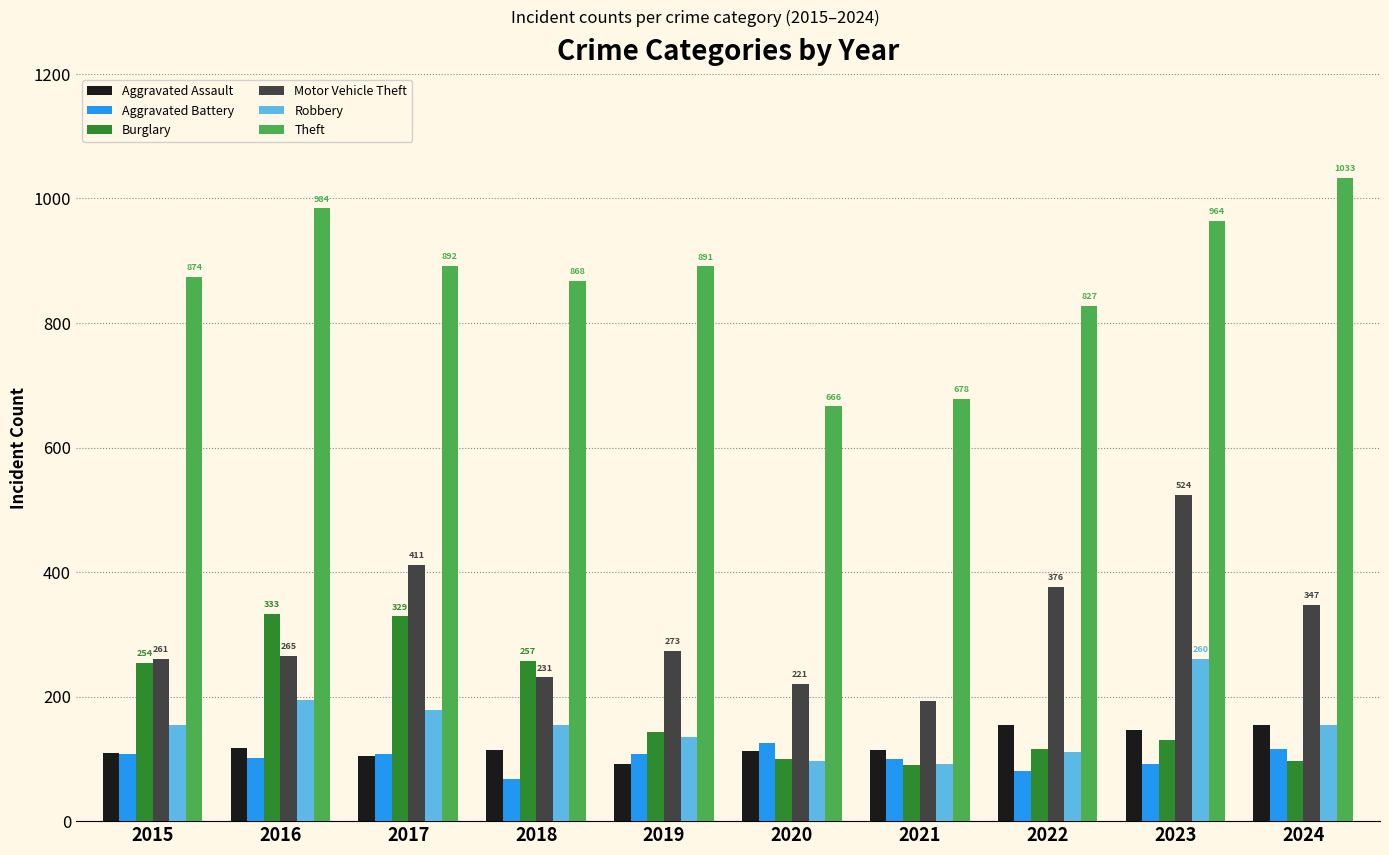

What is the difference between the maximum and minimum values in the Burglary series?

243